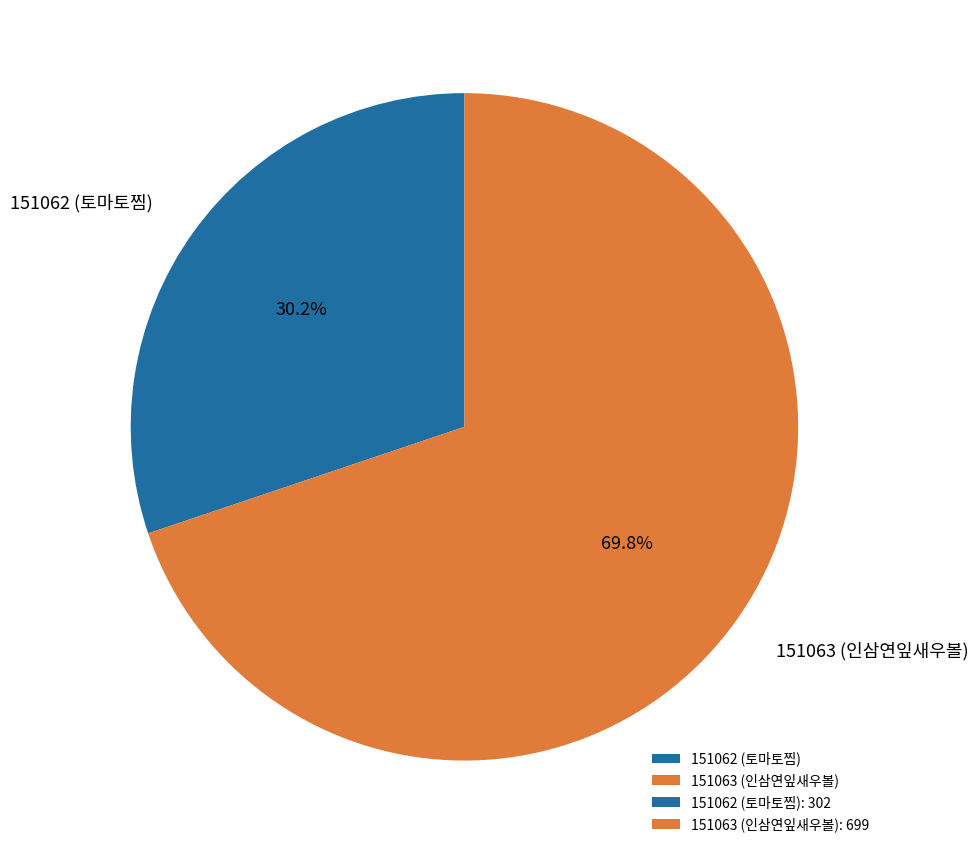

To the nearest percent, what is the combined percentage of 151063 (인삼연잎새우볼) and 151062 (토마토찜)?

100%